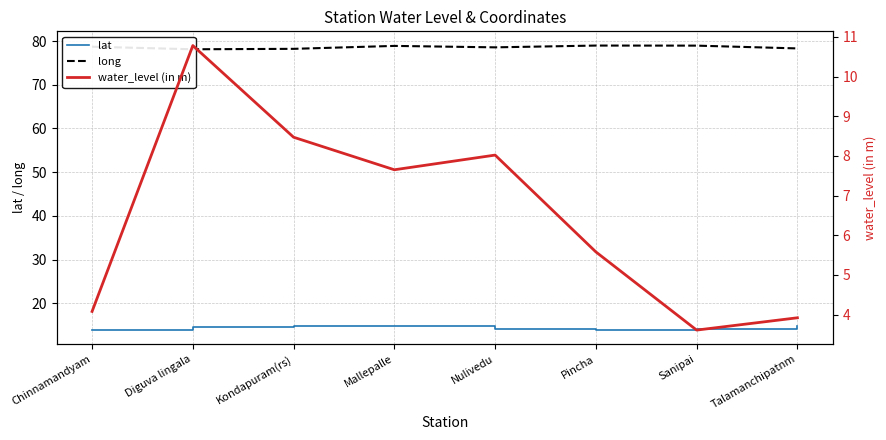

At which label does water_level (in m) first exceed 7?

Diguva lingala